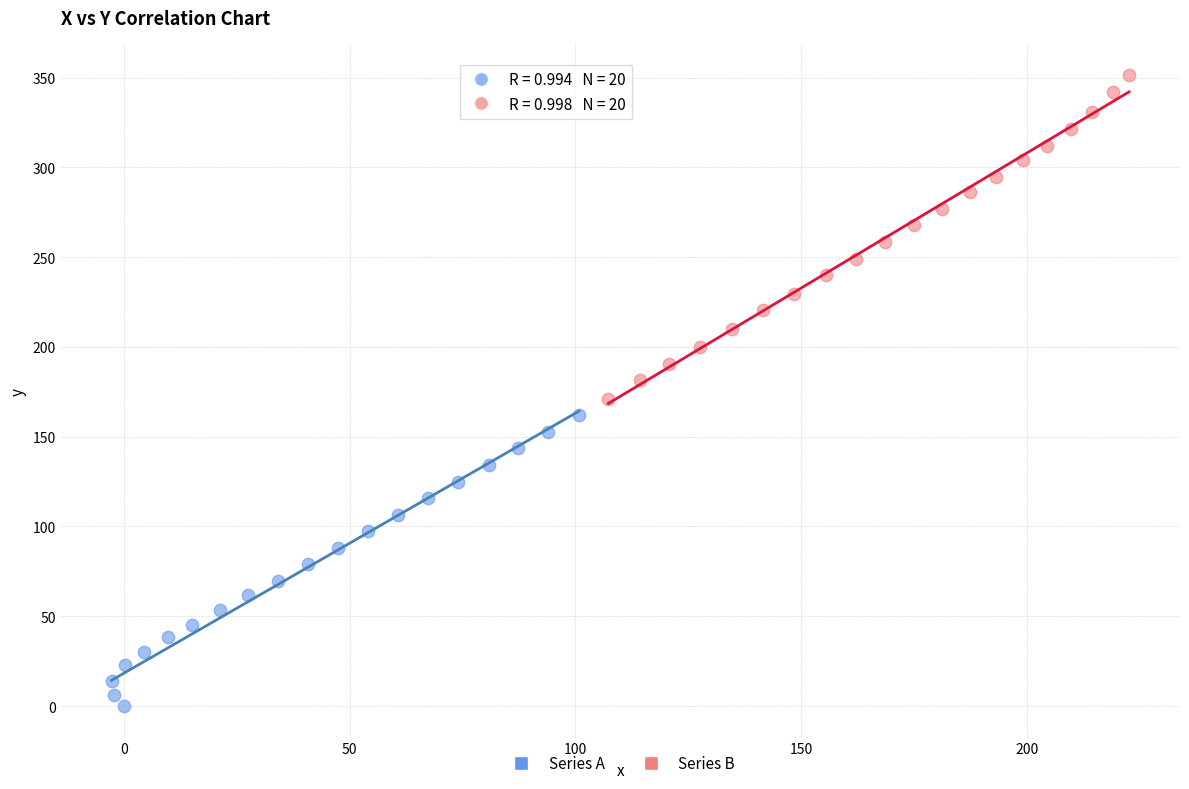

Which series has the widest spread of Y values?

Series B